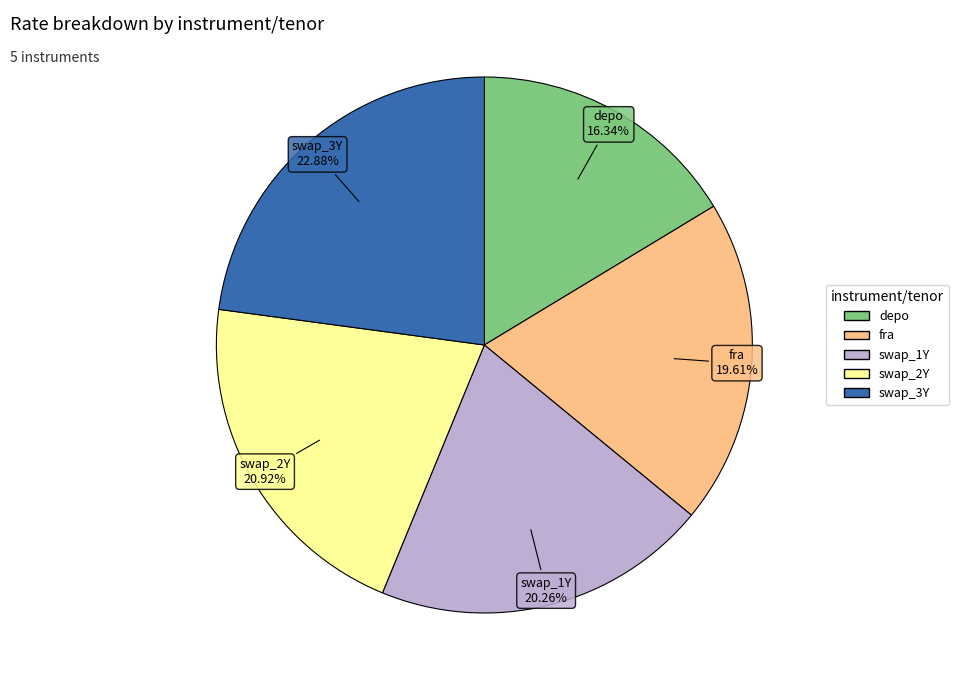

Which slice is the largest?

swap_3Y